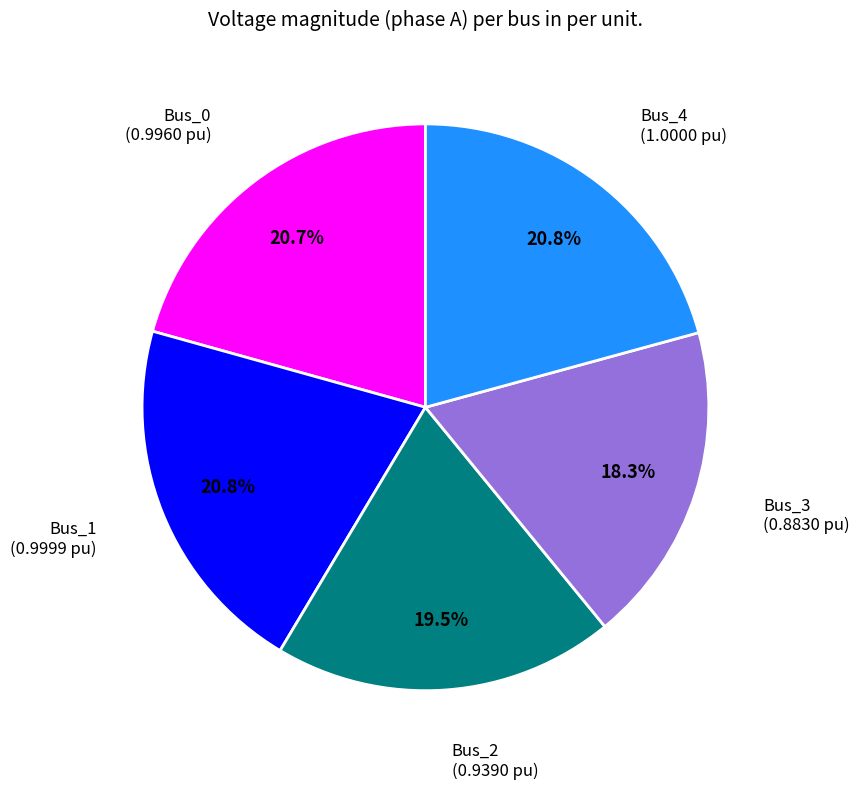

Is there a majority slice in this chart?

No